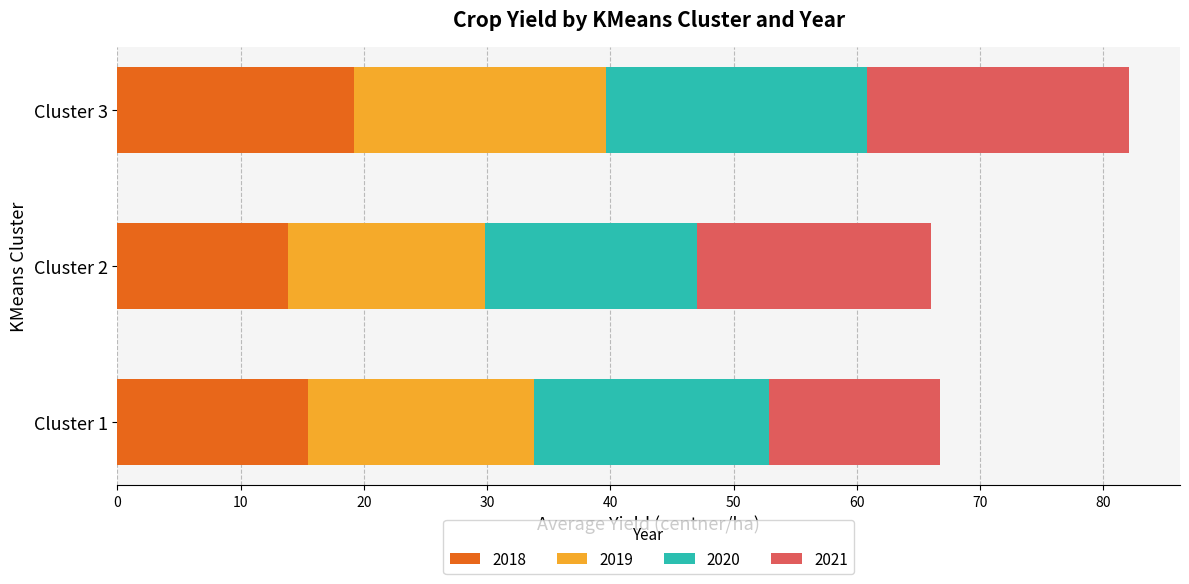

What is the sum of all 2018 values?

48.5